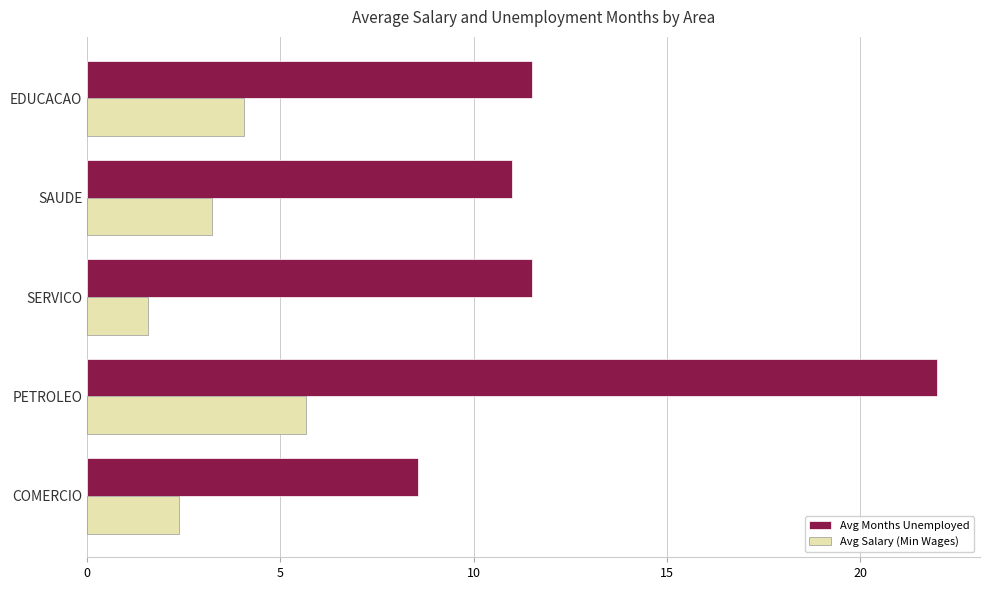

Which series has the widest spread of values?

Avg Months Unemployed